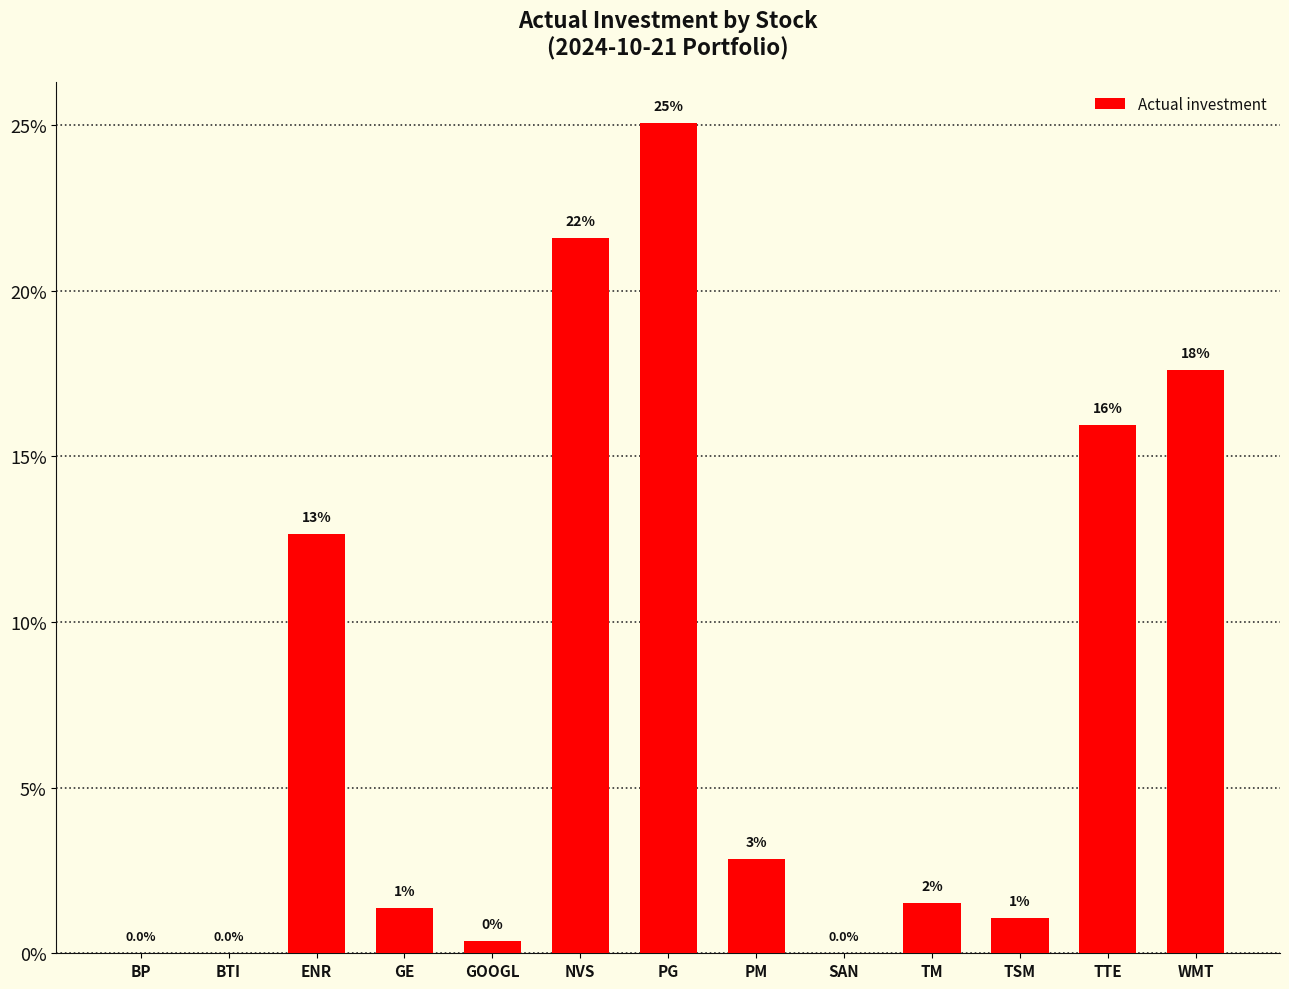

Rank the categories by value from lowest to highest.

BP, SAN, BTI, GOOGL, TSM, GE, TM, PM, ENR, TTE, WMT, NVS, PG